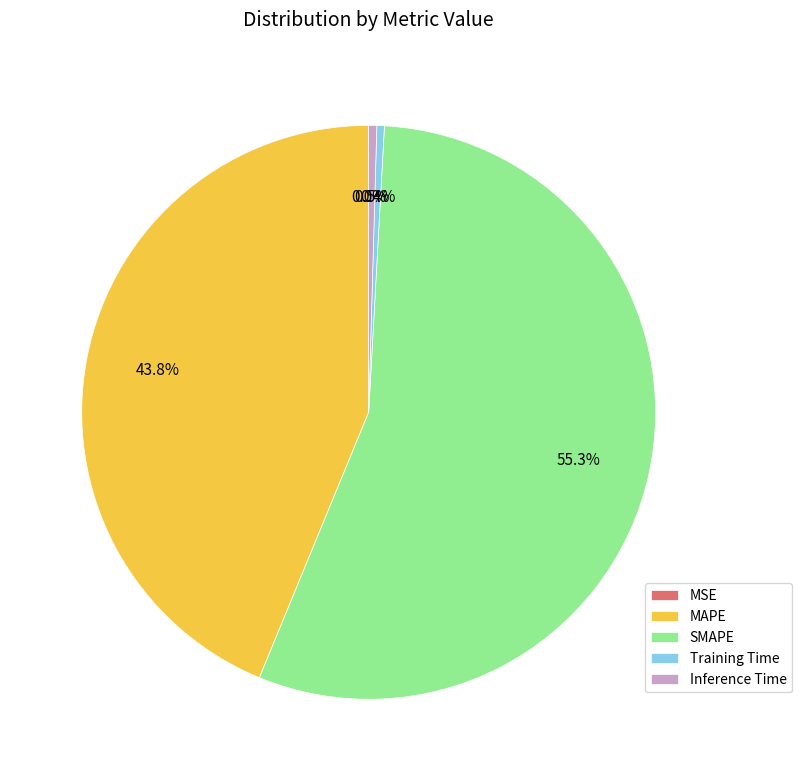

Combined, do MAPE and Training Time account for over 50%?

No